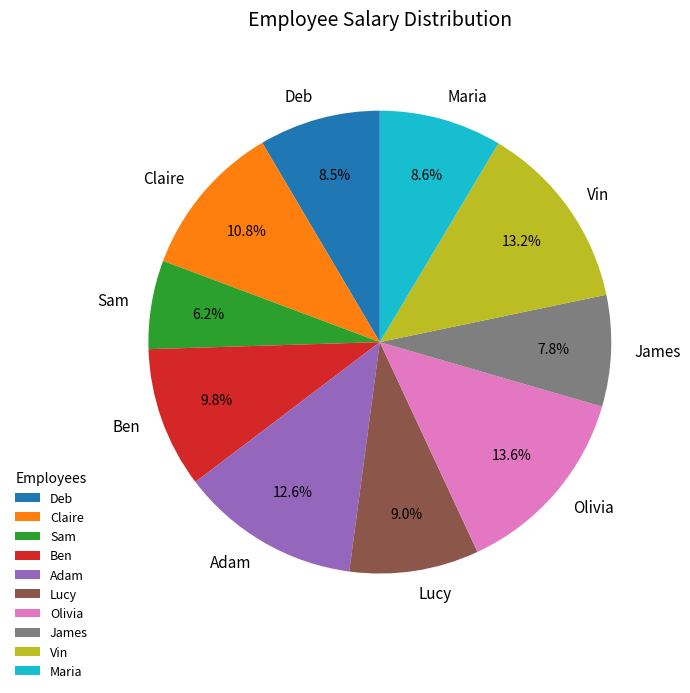

To the nearest percent, what portion does Lucy represent?

9%